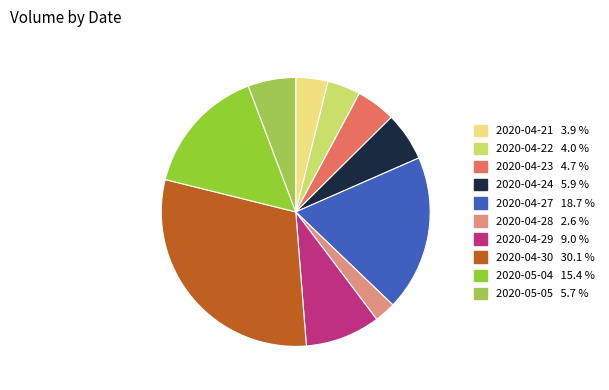

Rank the categories by value from lowest to highest.

2020-04-28, 2020-04-21, 2020-04-22, 2020-04-23, 2020-05-05, 2020-04-24, 2020-04-29, 2020-05-04, 2020-04-27, 2020-04-30